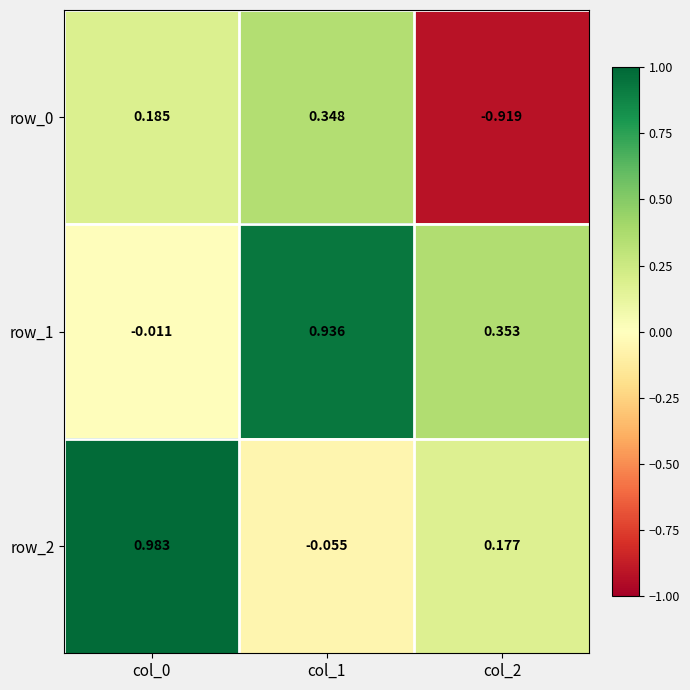

At how many categories does at least one series exceed 0?

3